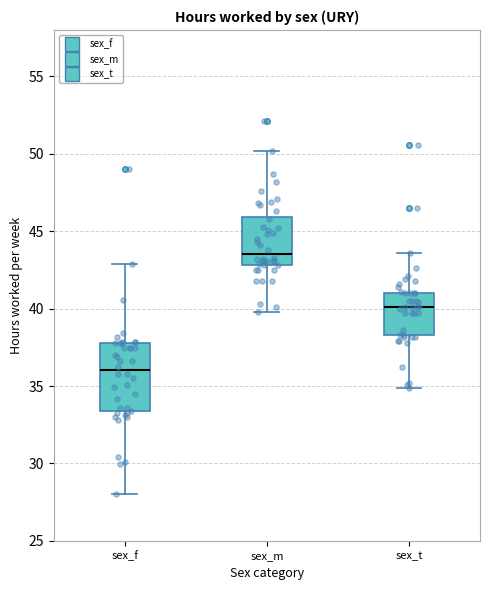

Reading left to right, transcribe this box plot: for each box, give where its median line is, the range the box spans, and where its two whiskers end, as read against the y-axis. The values are not printed on the chart, so give them approximately, as read against the axis.

sex_f: median 36.0, box 33.5 to 38.0, whiskers 28.0 to 43.0
sex_m: median 43.5, box 43.0 to 46.0, whiskers 40.0 to 50.0
sex_t: median 40.0, box 38.5 to 41.0, whiskers 35.0 to 43.5